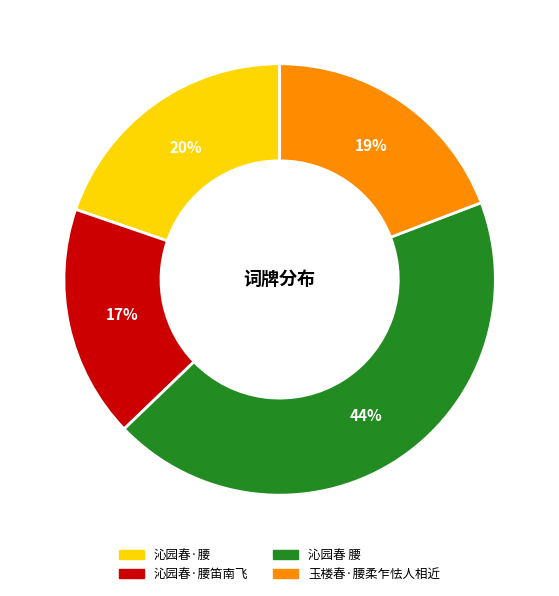

Is there any slice that represents more than half of the pie?

No